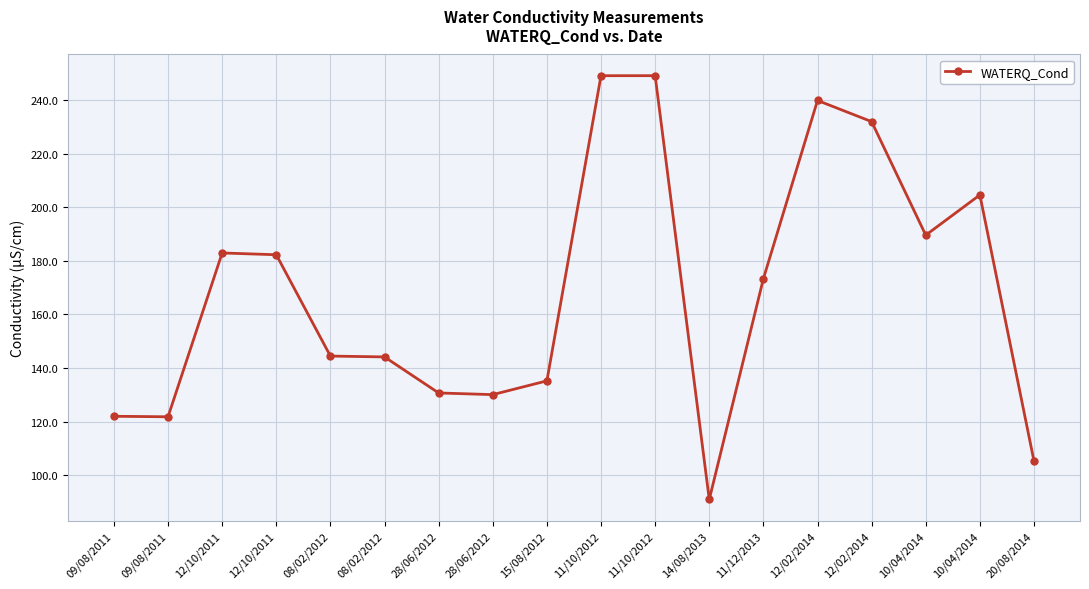

Reading right to left, extract all data points from this chart.

20/08/2014=105.2	10/04/2014=204.6	10/04/2014=189.6	12/02/2014=231.9	12/02/2014=239.8	11/12/2013=173.3	14/08/2013=90.9	11/10/2012=249.1	11/10/2012=249.1	15/08/2012=135.2	28/06/2012=130.0	28/06/2012=130.7	08/02/2012=144.1	08/02/2012=144.4	12/10/2011=182.2	12/10/2011=182.9	09/08/2011=121.8	09/08/2011=122.0